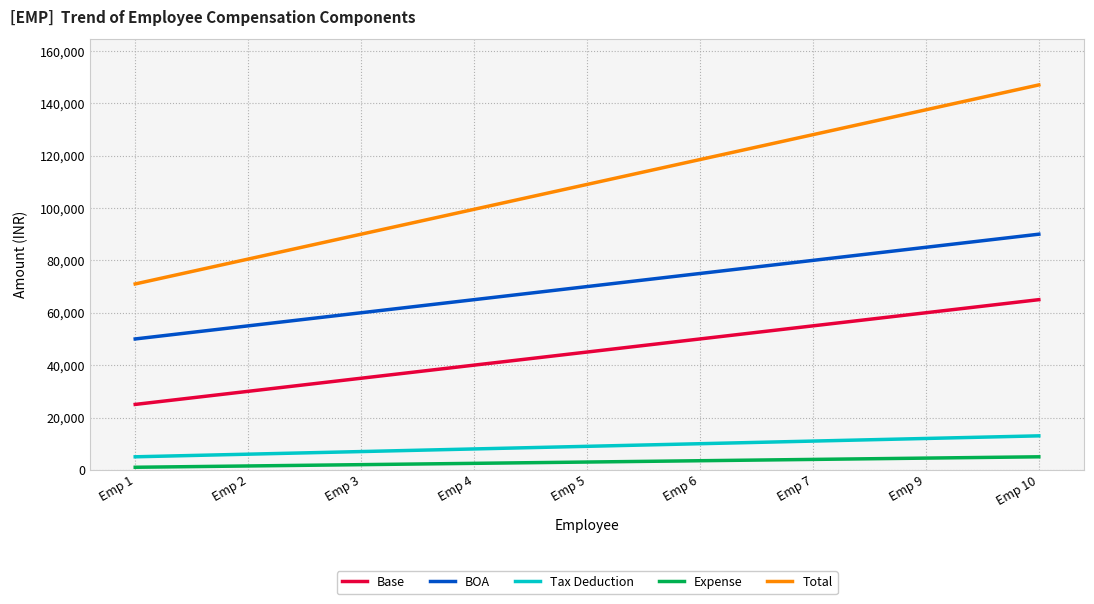

Rank the series by their maximum value, from highest to lowest.

Total, BOA, Base, Tax Deduction, Expense